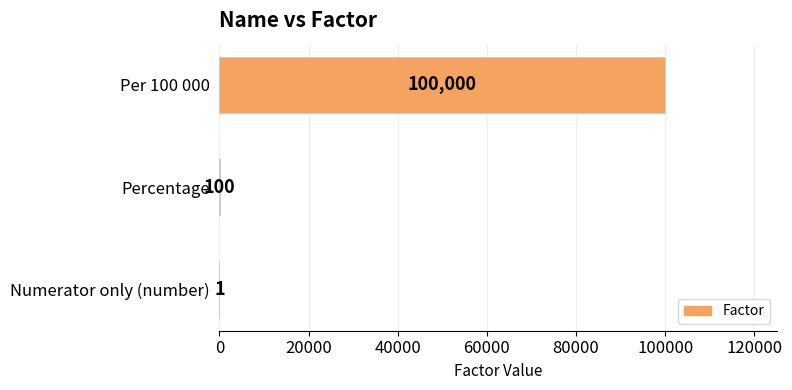

The chart shows a value of 100000 at Per 100 000. True or false?

True